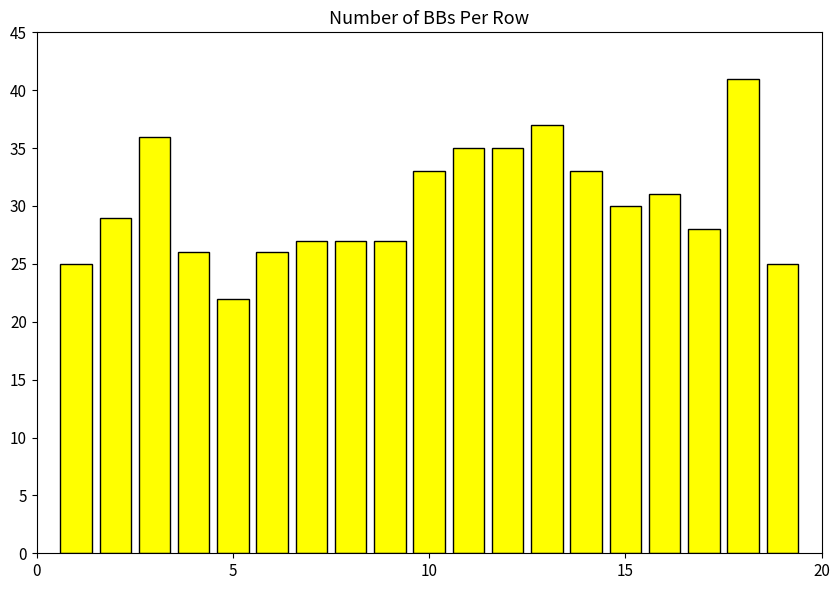

What is the greatest value displayed?

41